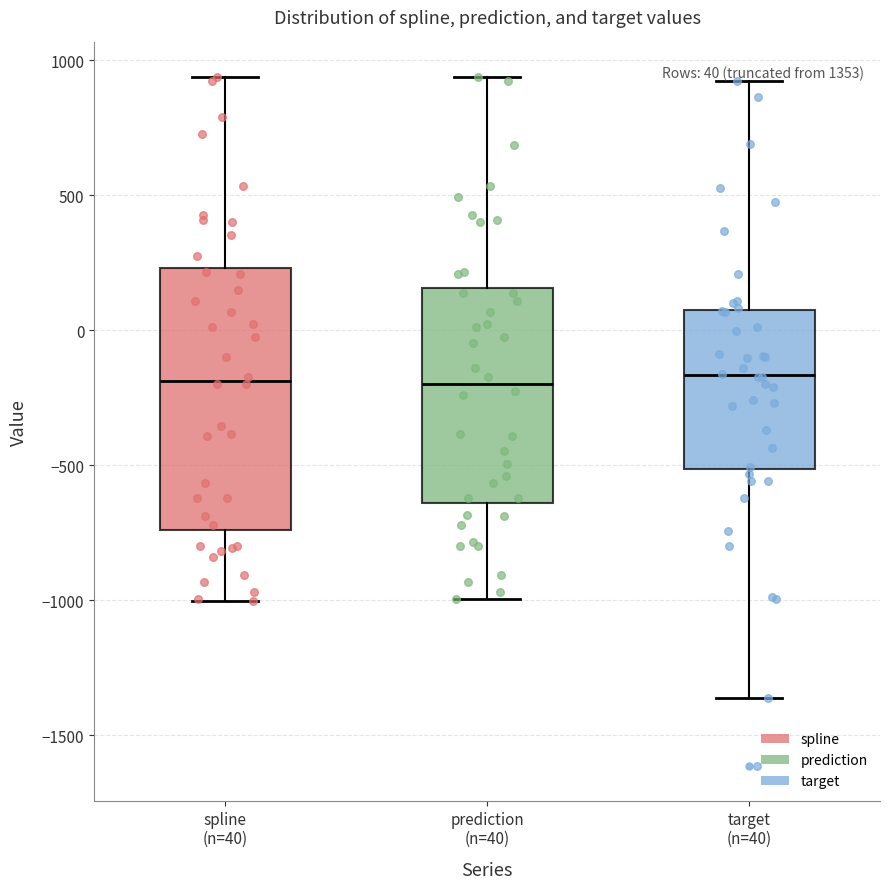

Which box is the tallest, from its lower edge to its upper edge?

spline (n=40)